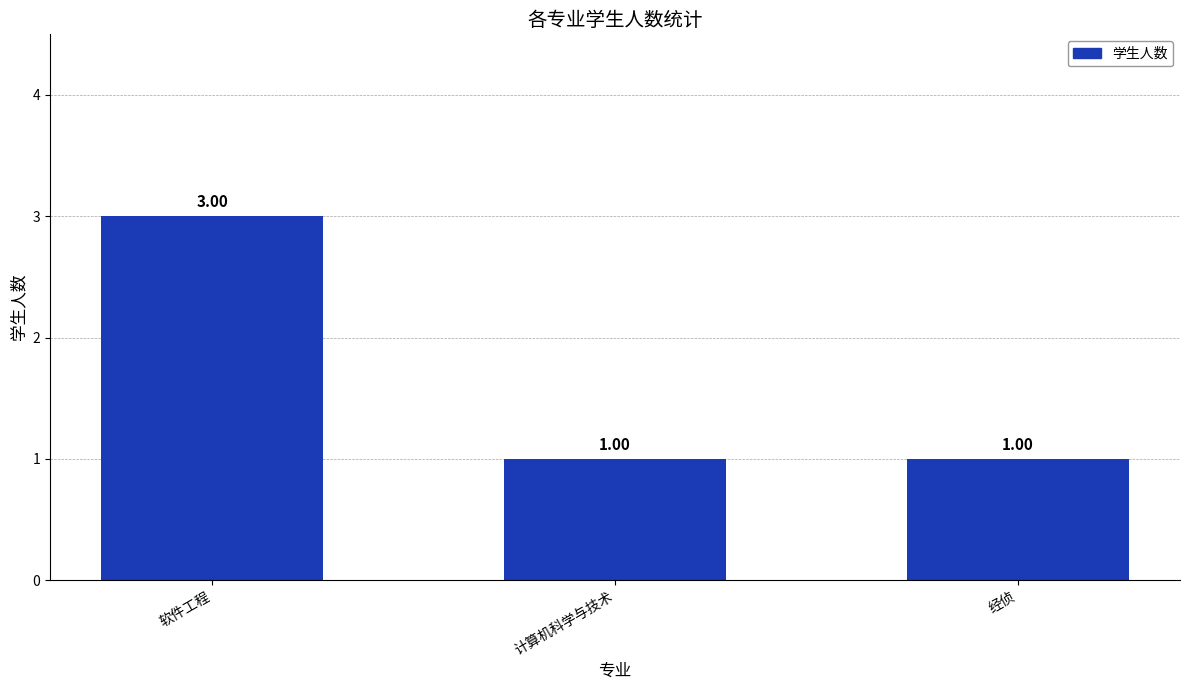

Are the bars horizontal?

No